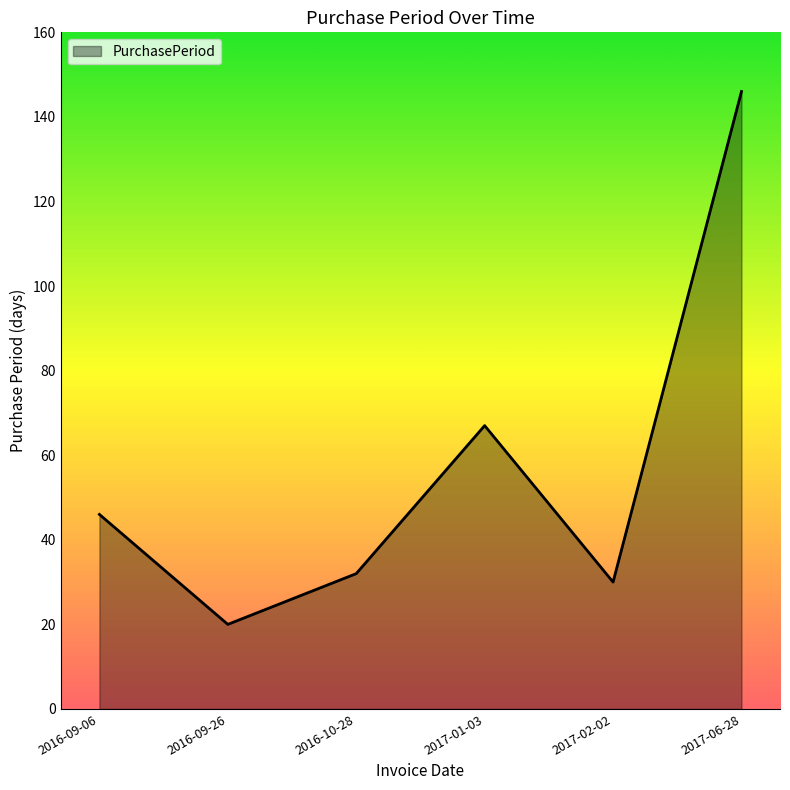

What is the greatest value displayed?

146